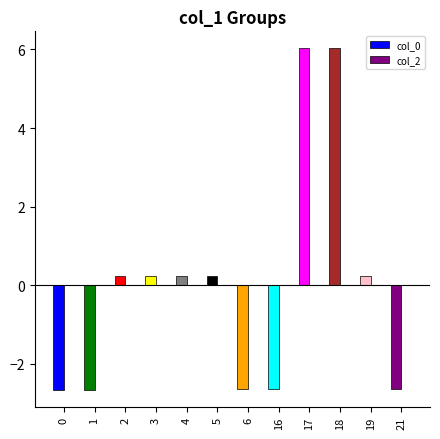

How many series are shown in this chart?

1